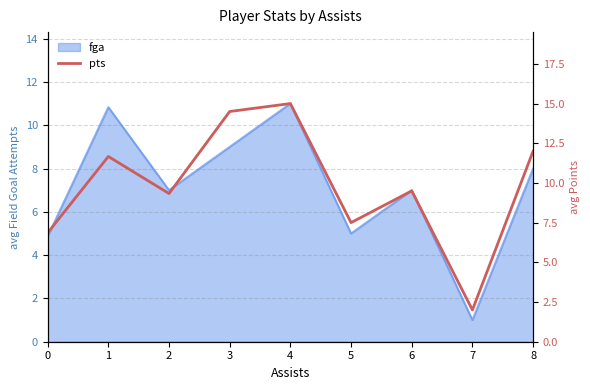

How many points are lower than both their immediate neighbors (excluding endpoints)?

3